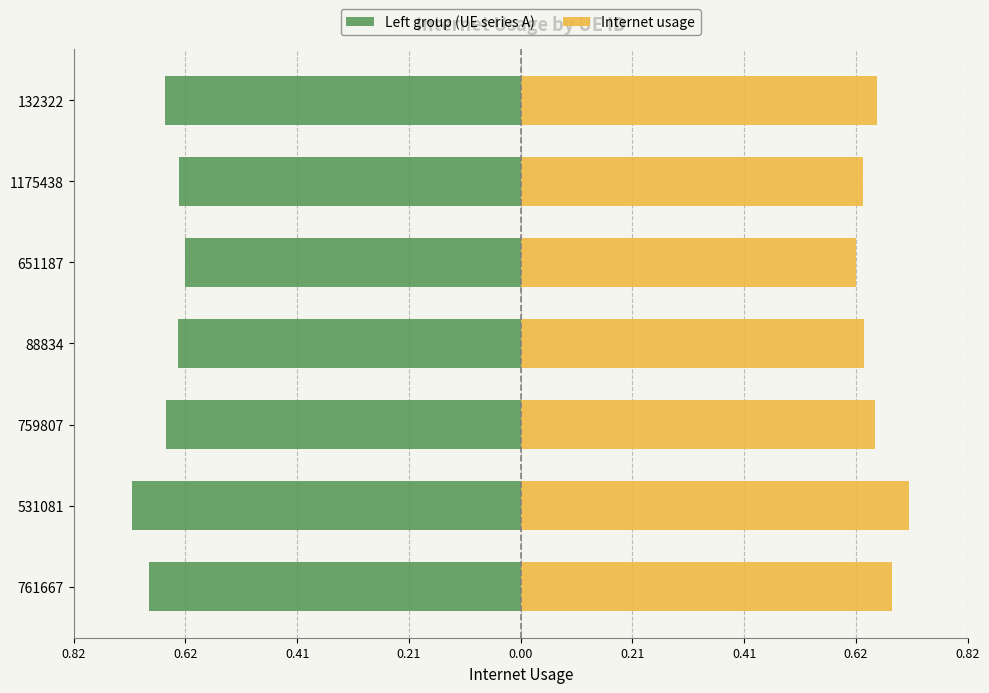

What is the highest value of the Internet usage series?

0.7